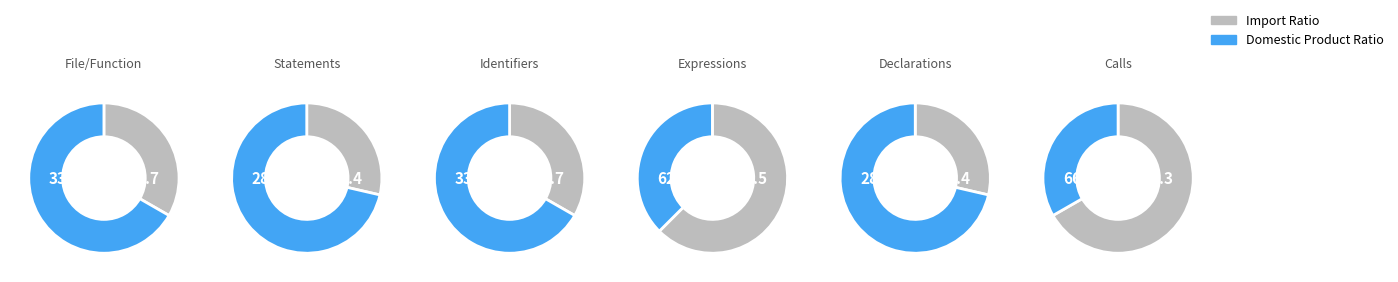

Is it true that UnaryOperator is 1% of the pie?

False